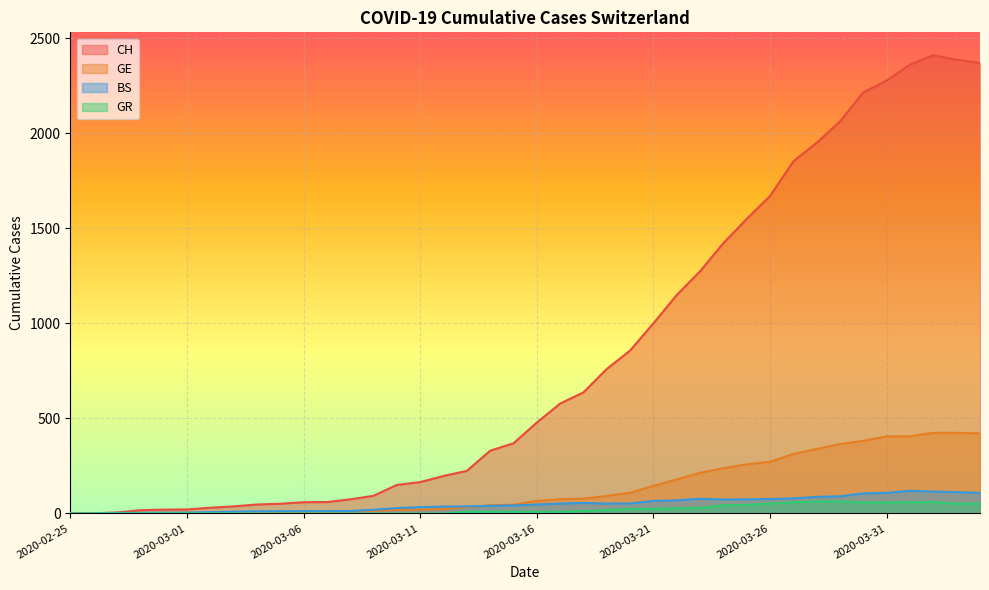

The value of GE at 2020-03-01 is 3. True or false?

True